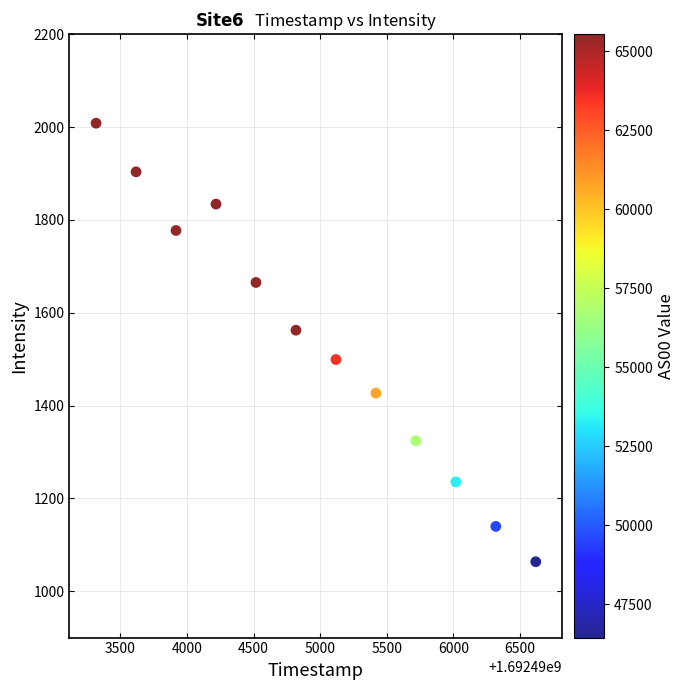

What is the range of Y values (max minus min)?

945.1